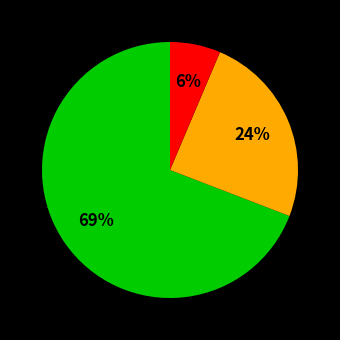

To the nearest percent, what is the average slice percentage?

33%